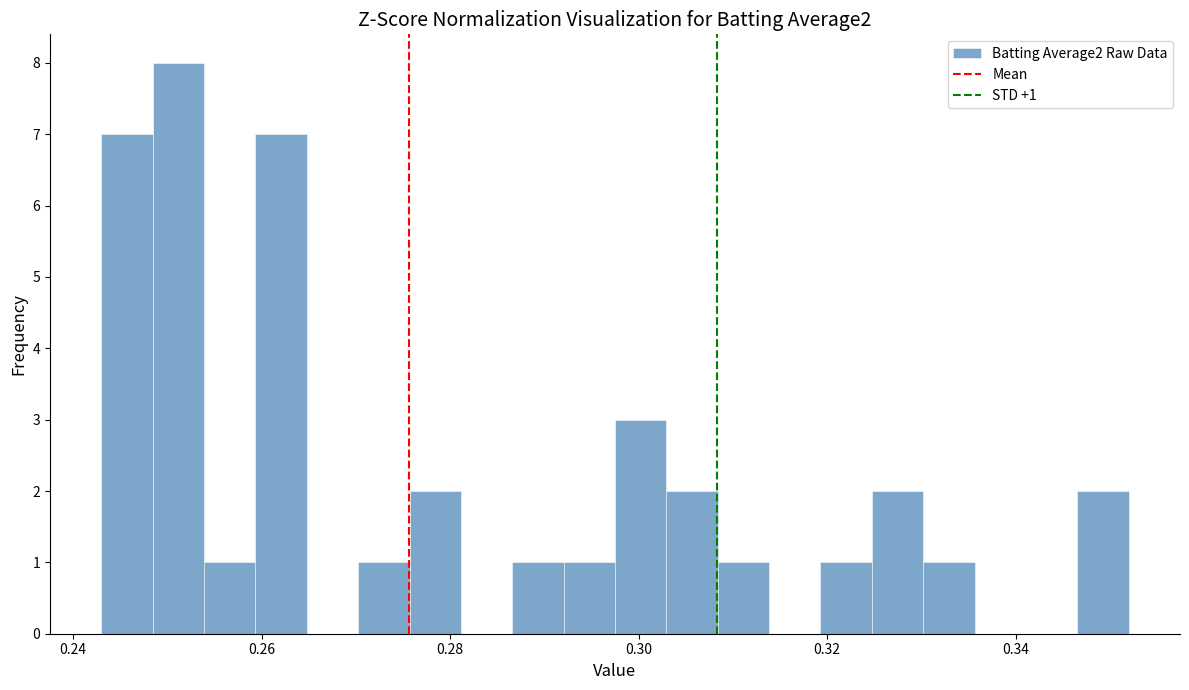

Around what value on the x-axis is the tallest bar? Give the approximate position of its centre, as read against the axis.

0.252